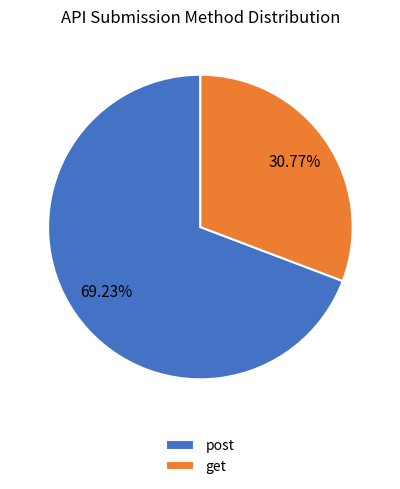

Count the number of slices in the pie.

2